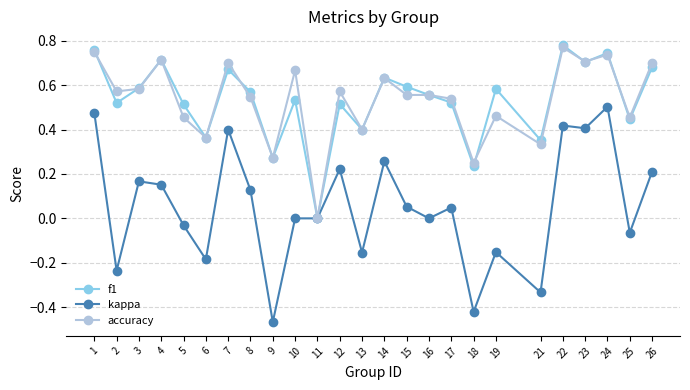

At 10, list the series in order from largest to smallest.

accuracy, f1, kappa